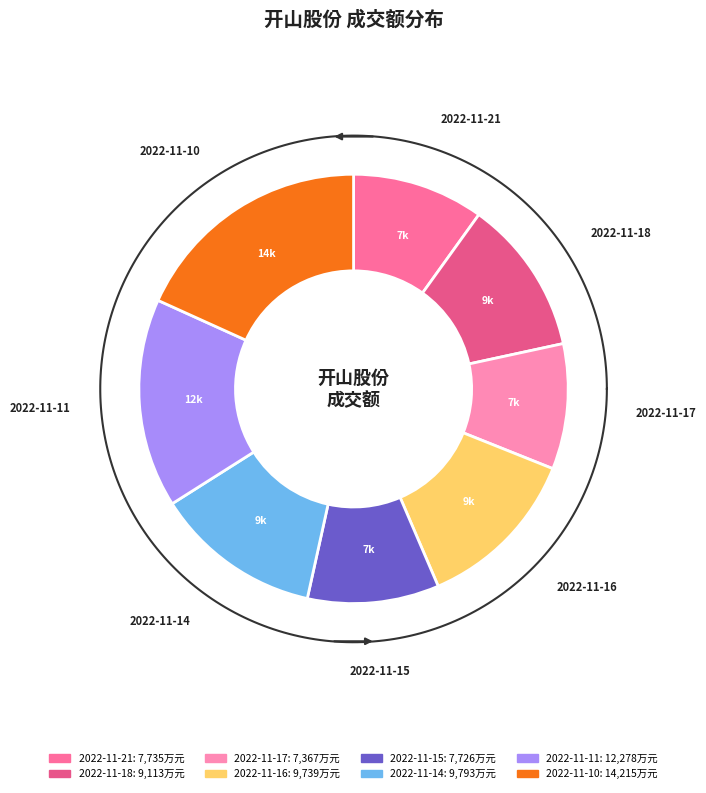

To the nearest percent, what portion does 2022-11-14 represent?

13%